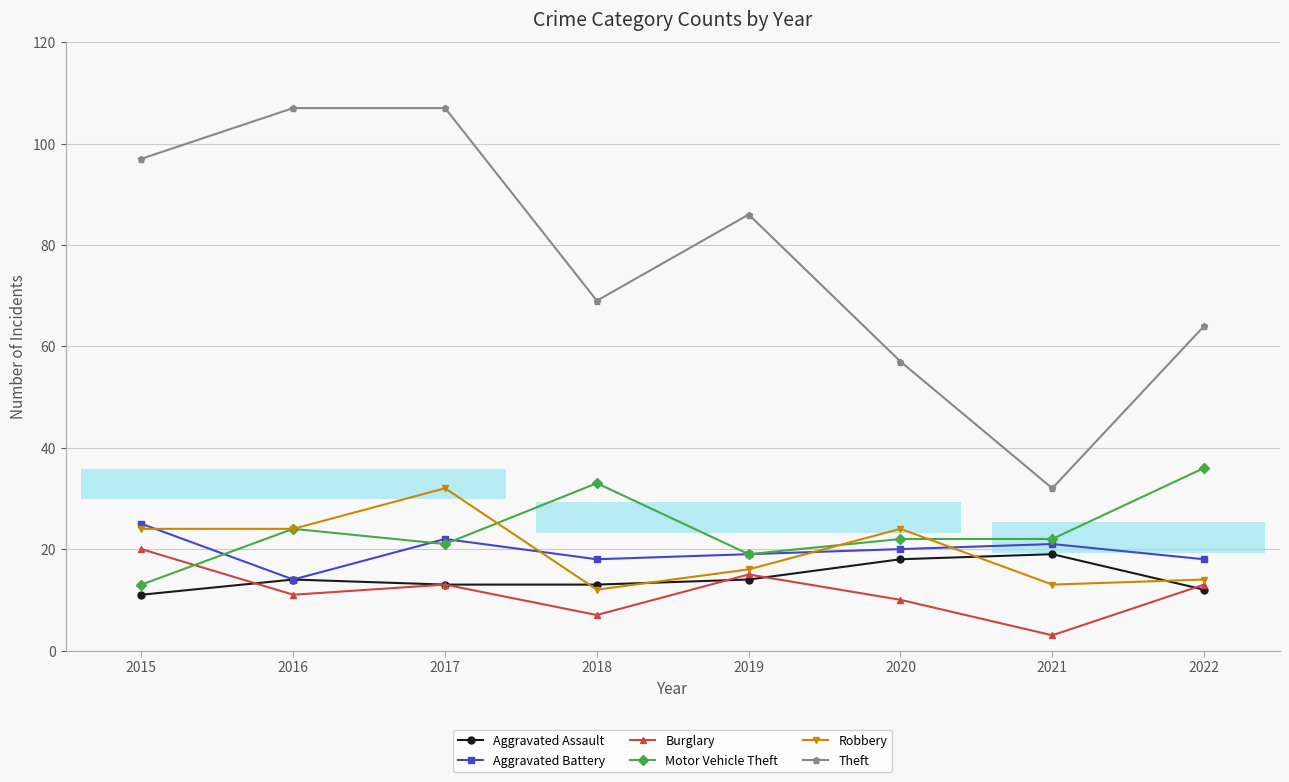

What is the minimum value shown in the chart?

3